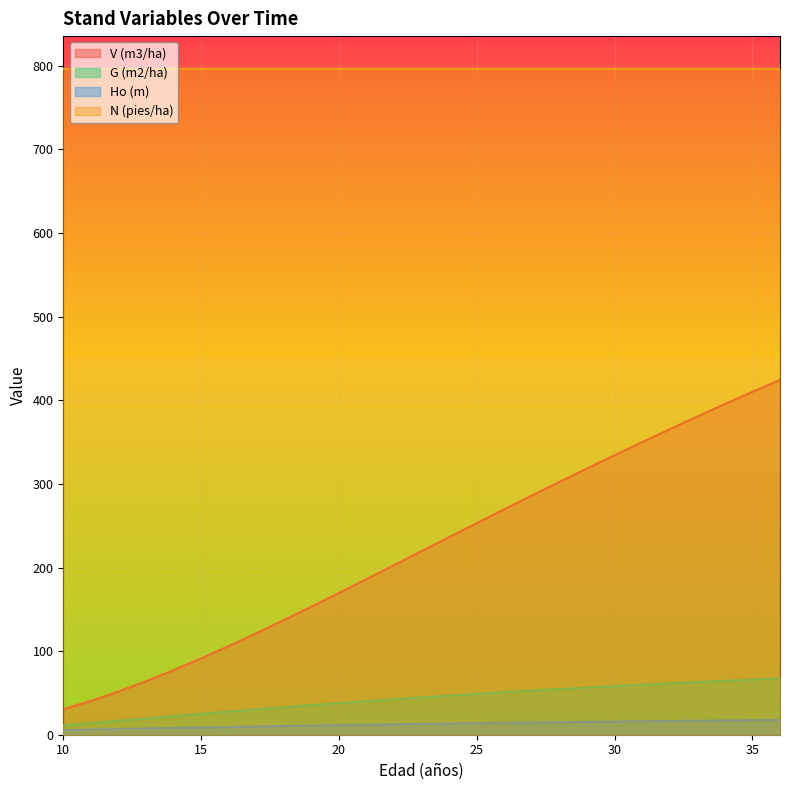

What is the sum of all G (m2/ha) values?

1150.3